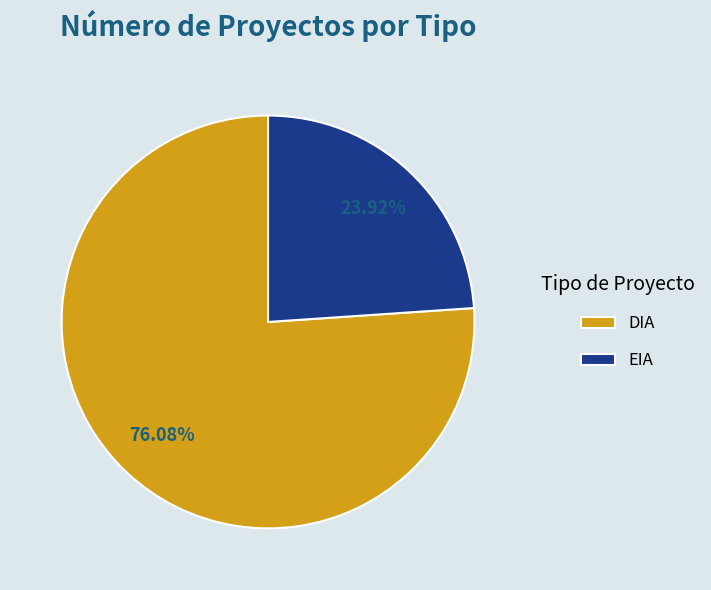

Is it true that DIA is 76% of the pie?

True